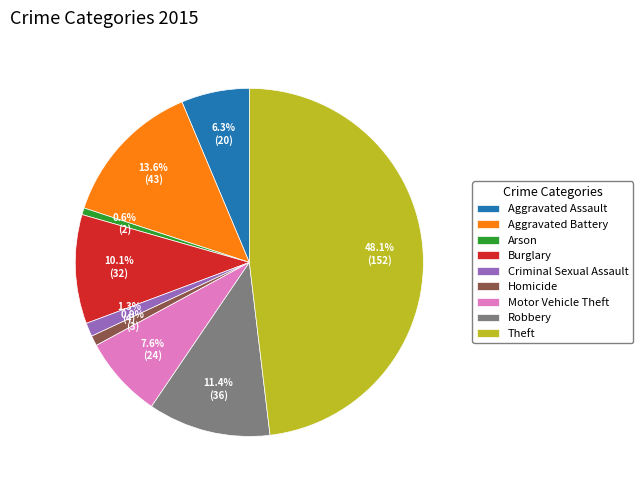

Which slice is the largest?

Theft